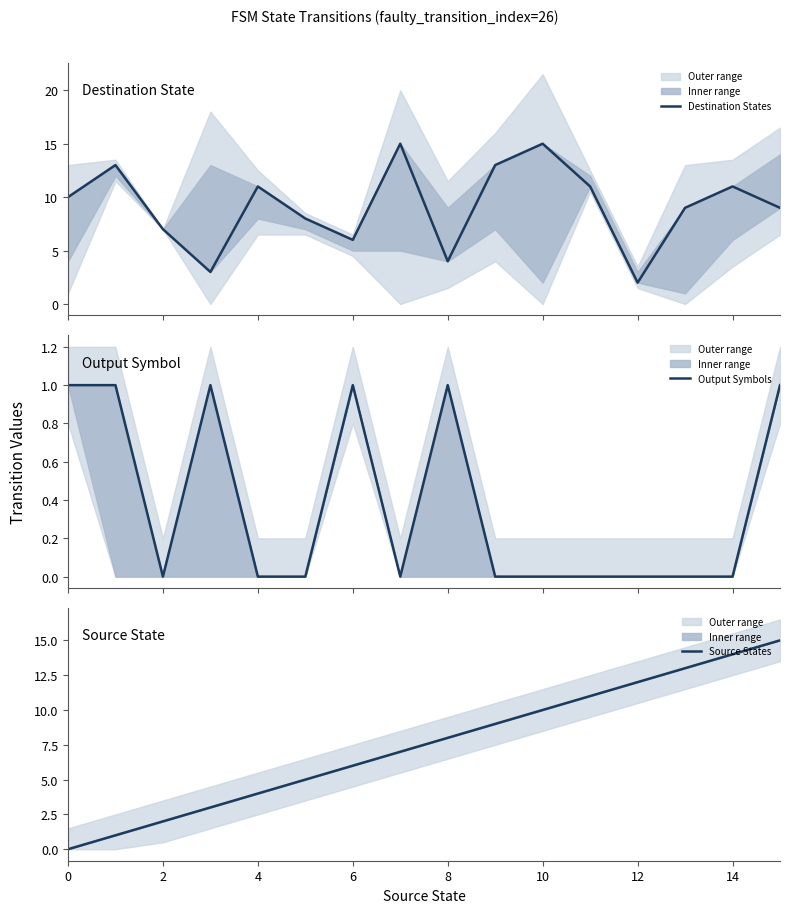

What are all the series names shown in the legend?

Destination States, Output Symbols, Source States